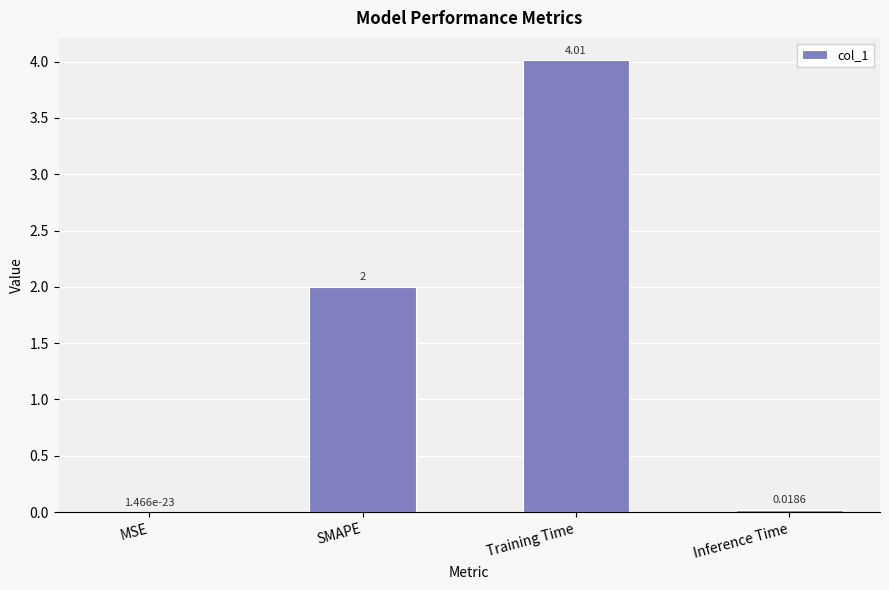

What is the sum of all values?

6.0